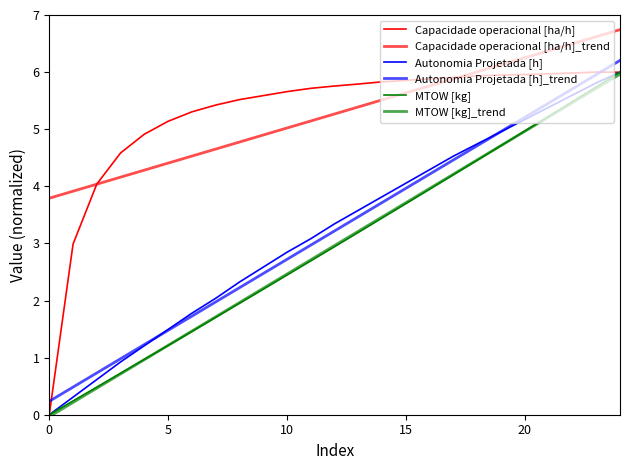

Is this an area chart (filled region under the line)?

No